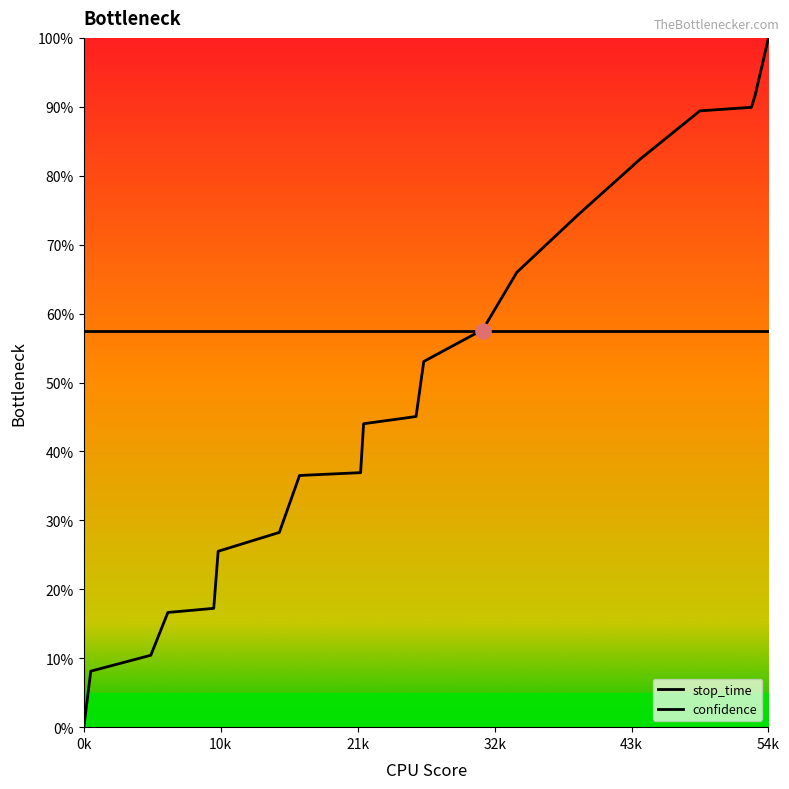

Approximately how many times larger is the value at 3428 compared to 2691?

1.2